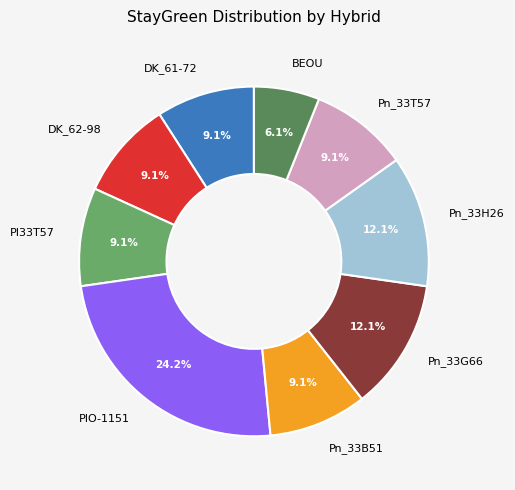

How many slices are in this pie chart?

9